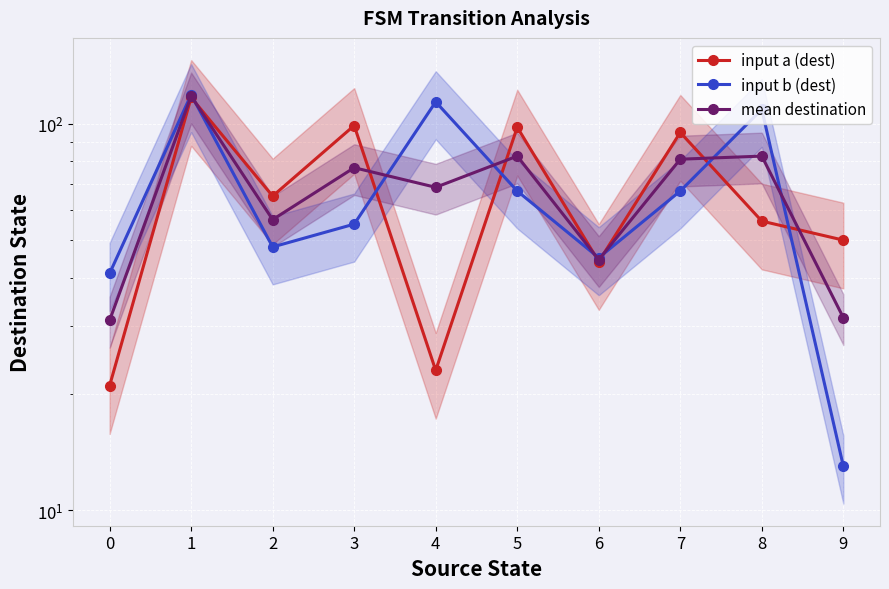

Does the chart display data point markers on the line(s)?

Yes